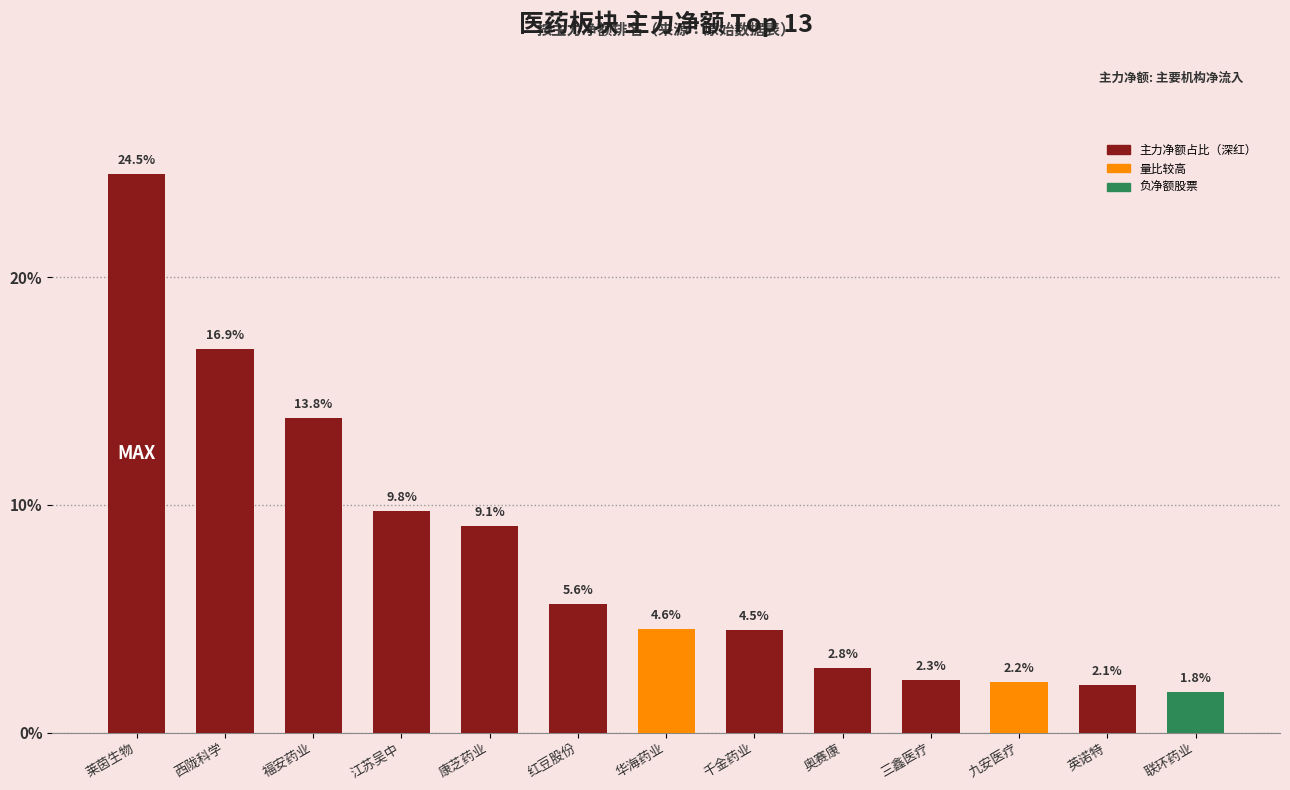

What position from the right is 英诺特?

2